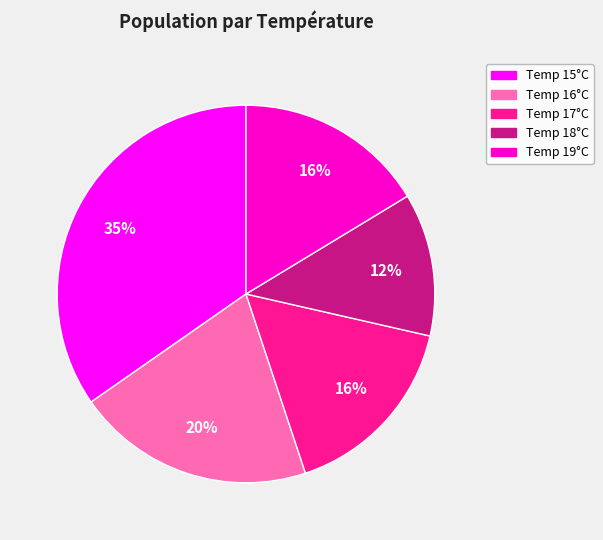

Is there a majority slice in this chart?

No